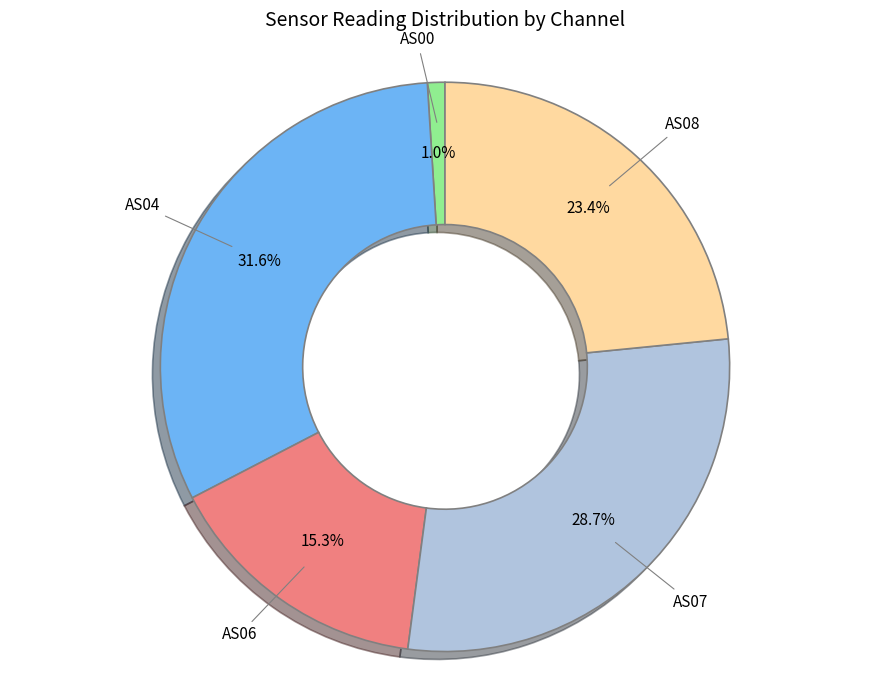

Is there a majority slice in this chart?

No